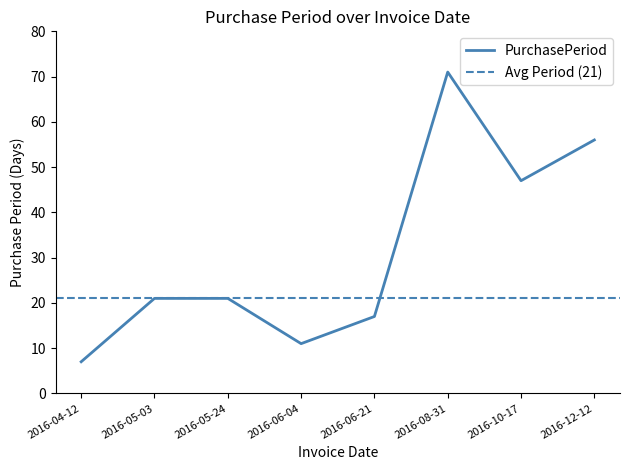

What position from the left is 2016-06-04?

4